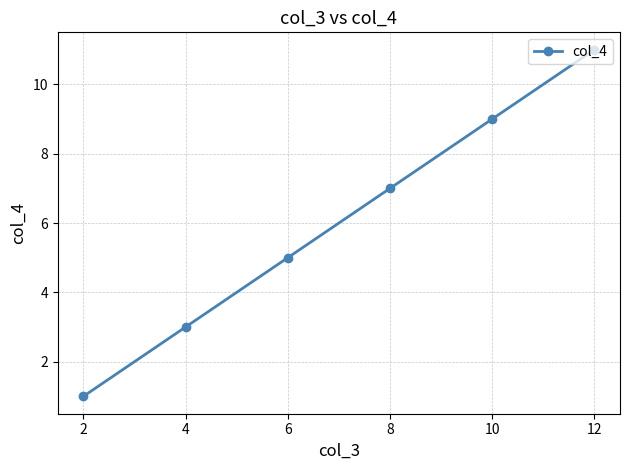

What is the value of the 3rd point from the left?

5